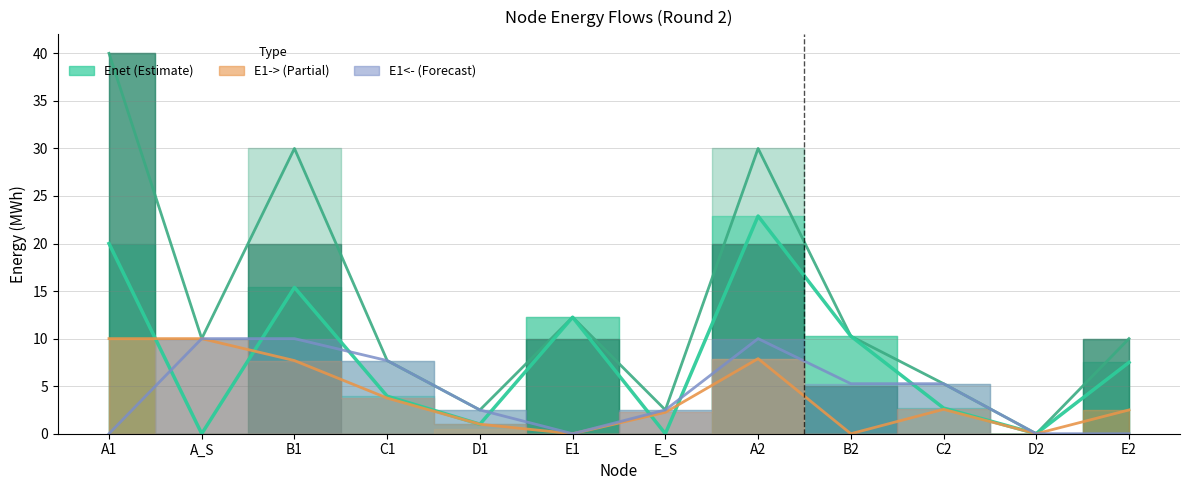

Reading left to right, what are all the values shown in this chart?

Enet: A1=20.0	A_S=0.0	B1=15.4	C1=3.9	D1=1.0	E1=12.2	E_S=0.0	A2=22.9	B2=10.3	C2=2.7	D2=0.0	E2=7.5
Egross: A1=40.0	A_S=10.0	B1=30.0	C1=7.7	D1=2.5	E1=12.2	E_S=2.5	A2=30.0	B2=10.3	C2=5.3	D2=0.0	E2=10.0
E1->: A1=10.0	A_S=10.0	B1=7.7	C1=3.7	D1=1.0	E1=0.0	E_S=2.2	A2=7.9	B2=0.0	C2=2.6	D2=0.0	E2=2.5
E1<-: A1=0.0	A_S=10.0	B1=10.0	C1=7.7	D1=2.5	E1=0.0	E_S=2.5	A2=10.0	B2=5.3	C2=5.3	D2=0.0	E2=0.0